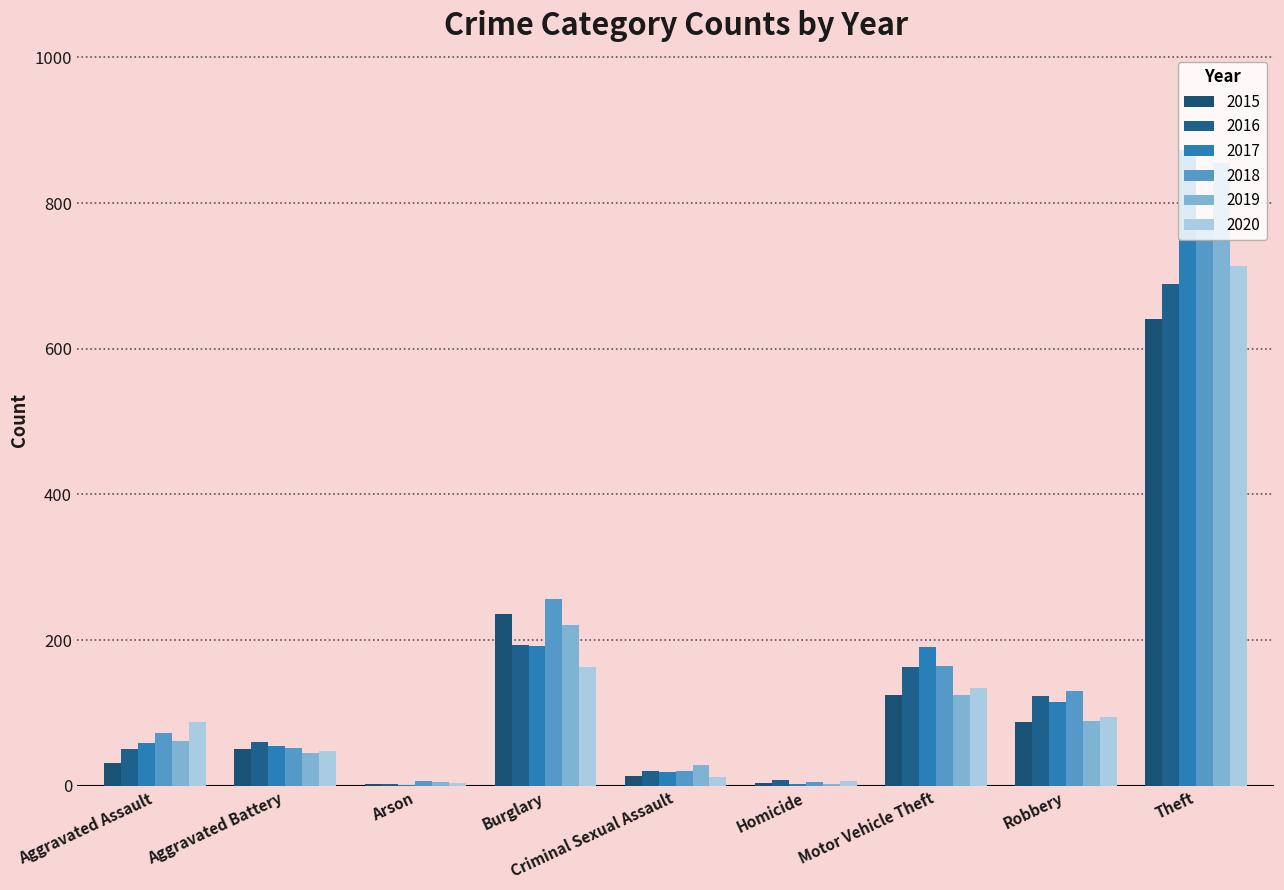

Reading right to left, extract all data points from this chart.

2015: 641	87	125	4	13	236	3	50	31
2016: 689	123	163	8	20	194	3	60	50
2017: 873	115	191	2	19	192	1	54	59
2018: 767	130	164	5	20	257	6	52	72
2019: 855	89	125	3	29	221	5	45	61
2020: 713	94	134	6	12	163	4	48	87